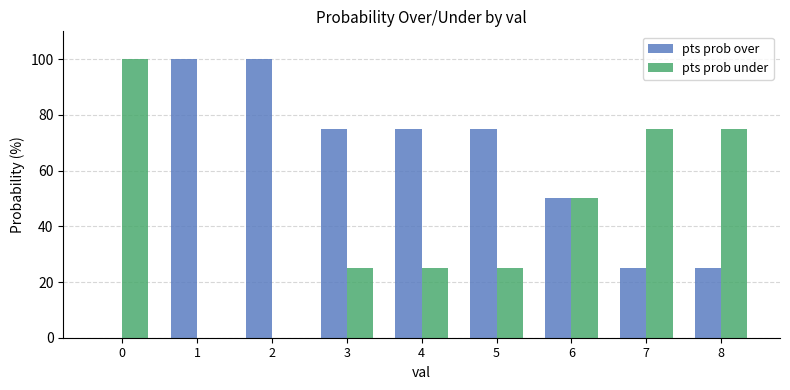

What is the difference between the pts prob under values at 5 and 0?

75